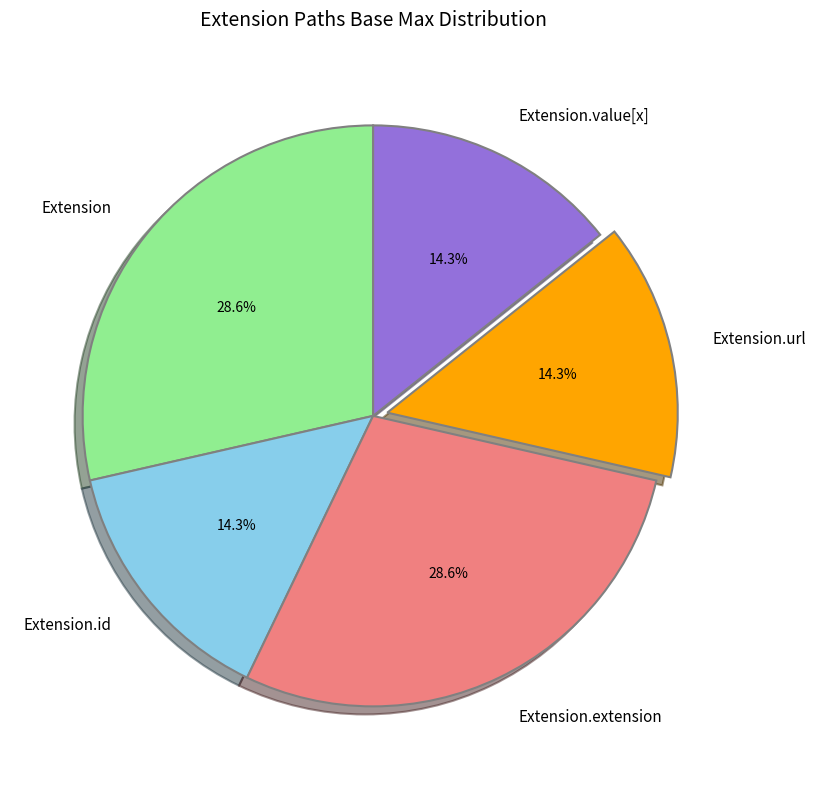

Combined, do Extension.extension and Extension.id account for over 50%?

No